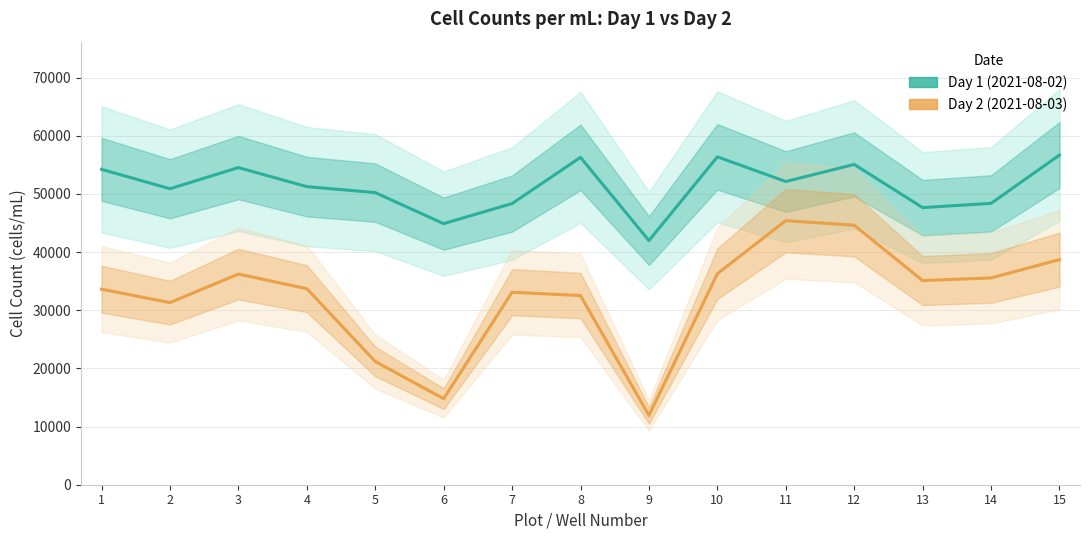

Which series has the largest range (max minus min)?

Day 2 (2021-08-03)